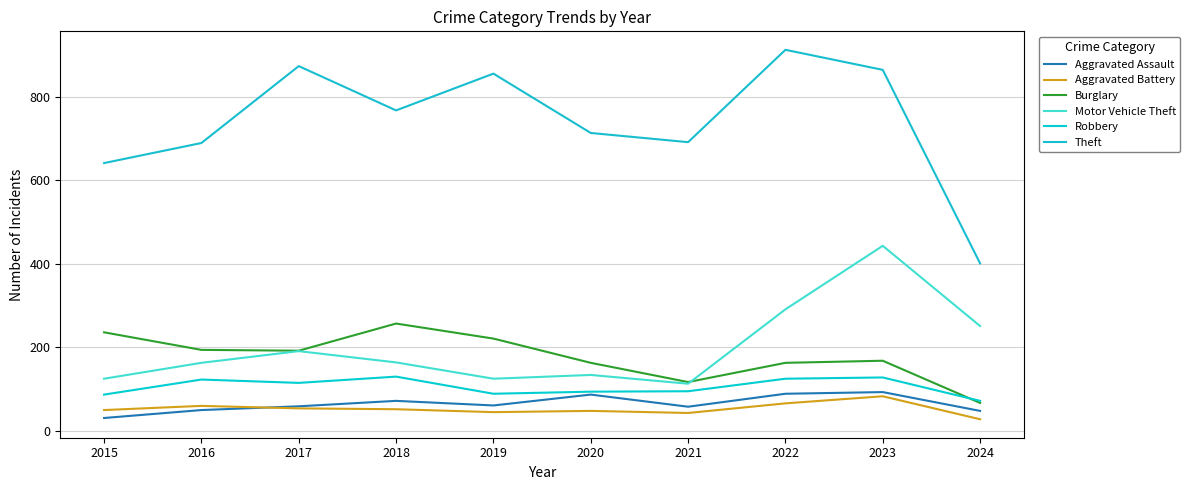

Does the chart have visible grid lines?

Yes